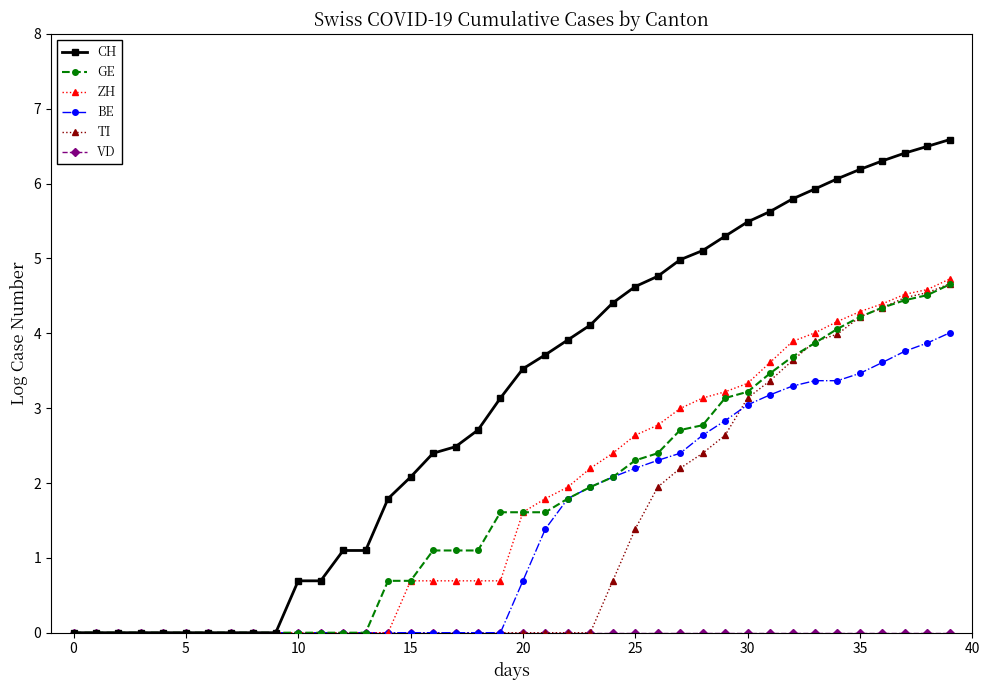

What is the value of the CH point at the 11th from the left?

0.7